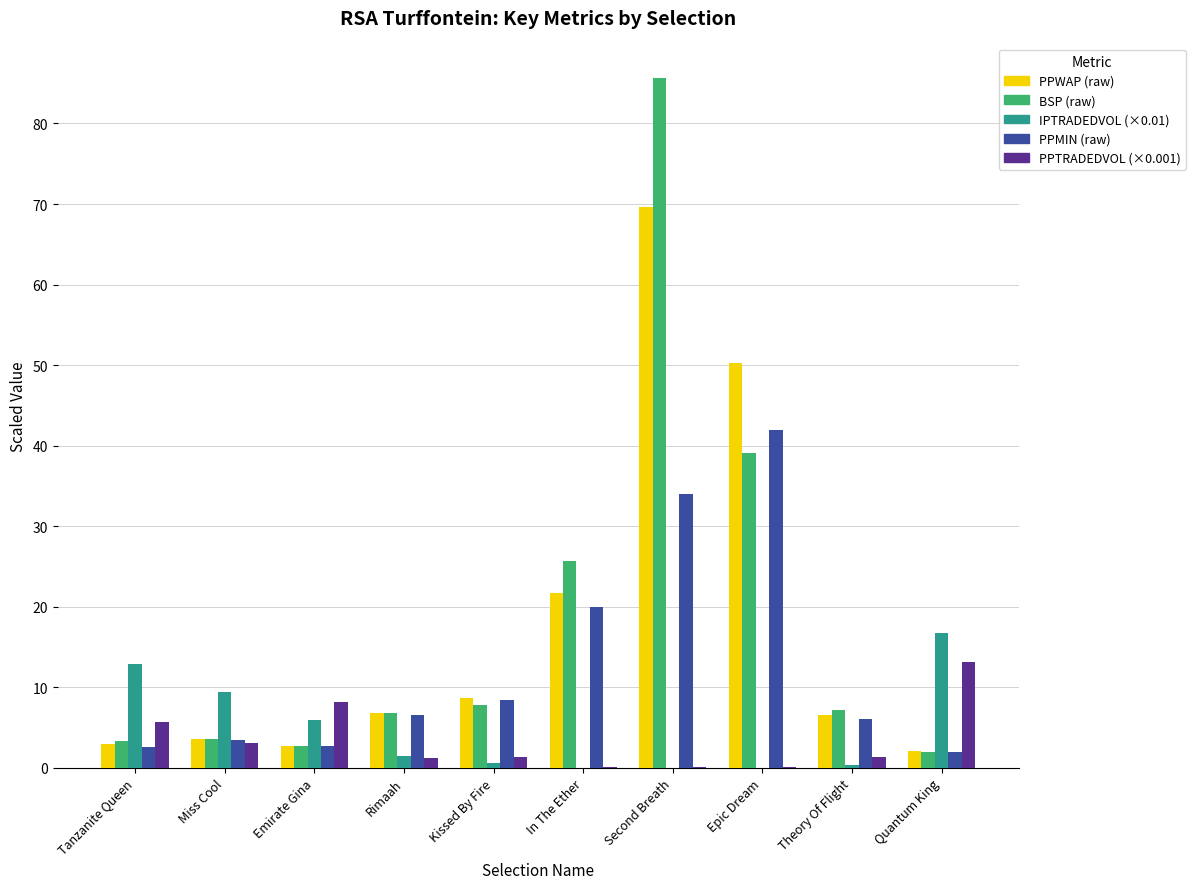

What is the total value across all series at Emirate Gina?

22.4